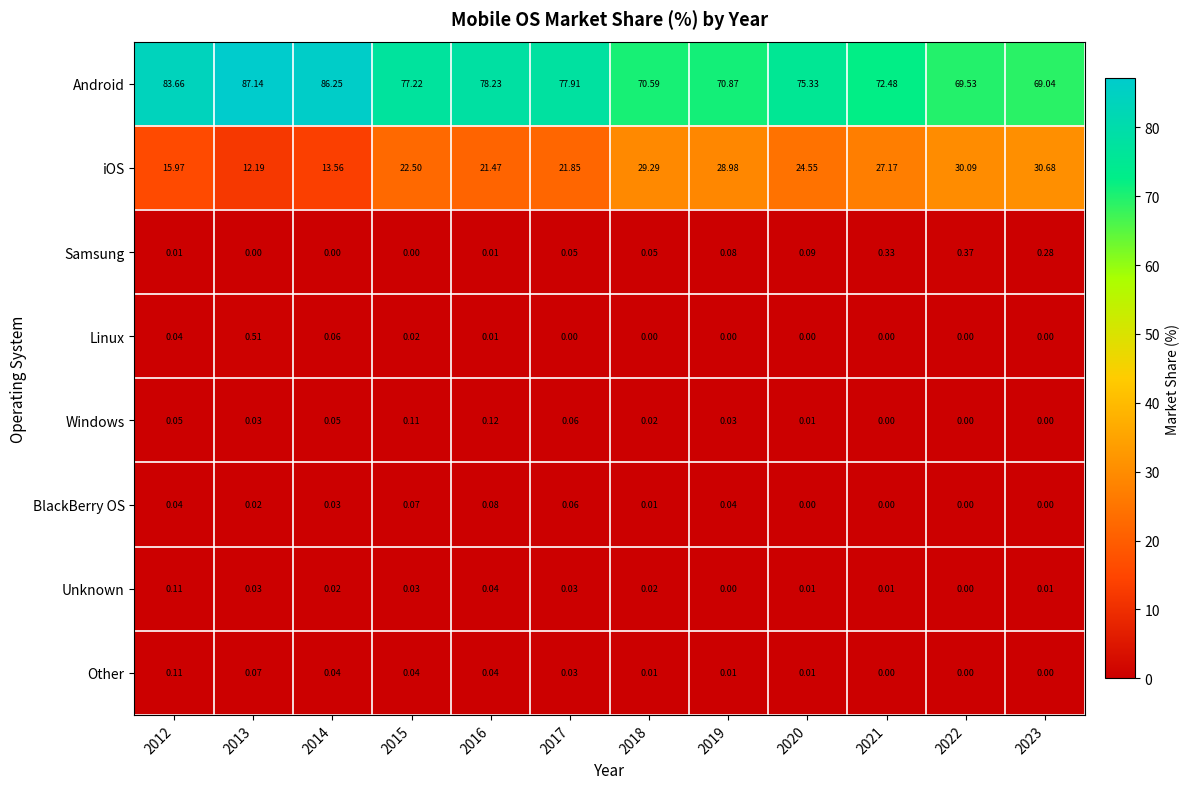

Between 2014 and 2019, which series saw the biggest shift?

iOS